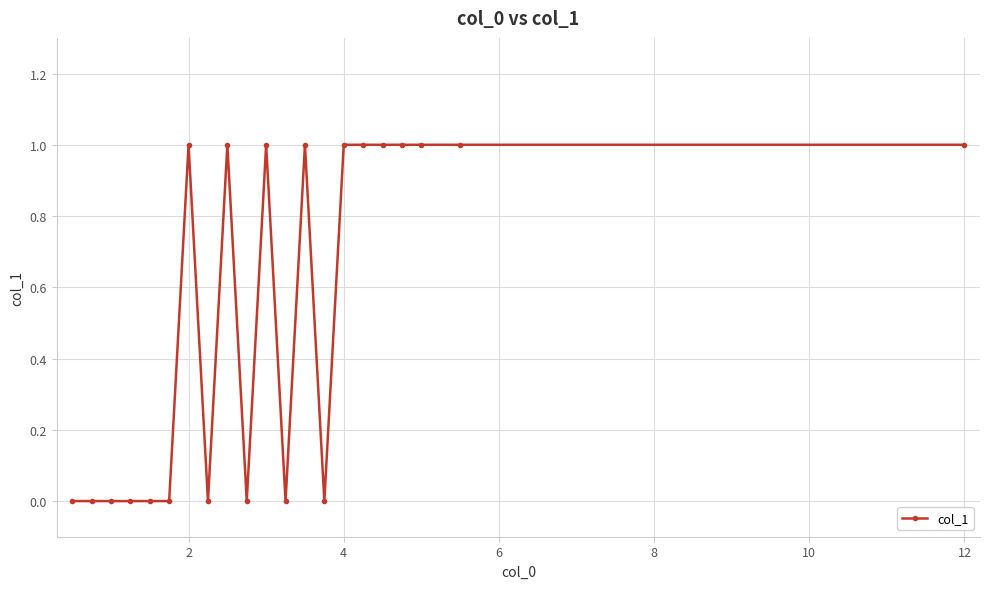

Reading left to right, transcribe all the data shown in this chart.

0	0	0	0	0	0	1	0	1	0	1	0	1	0	1	1	1	1	1	1	1